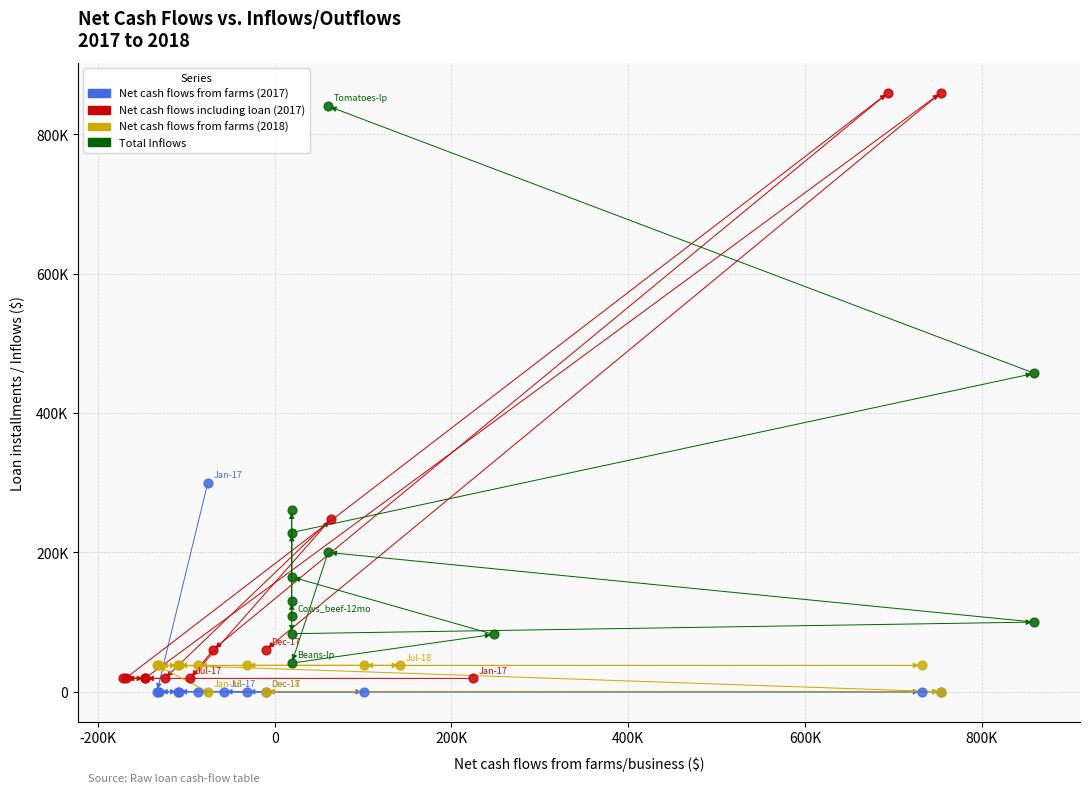

Which series has the widest spread of Y values?

Net cash flows including loan (2017)